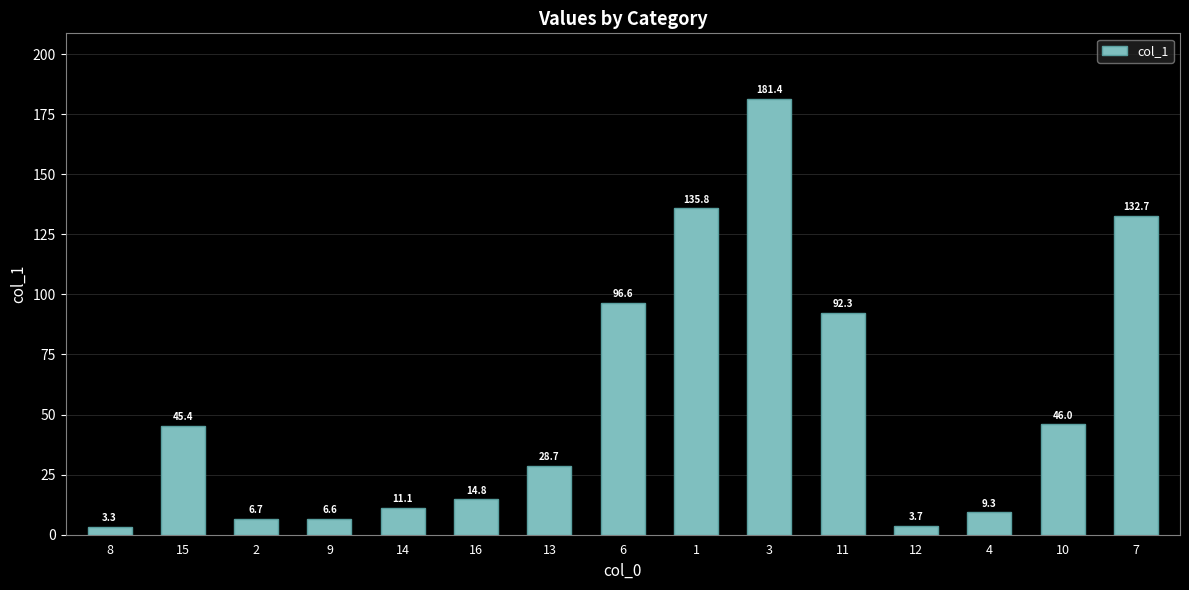

What position from the left is 15?

2